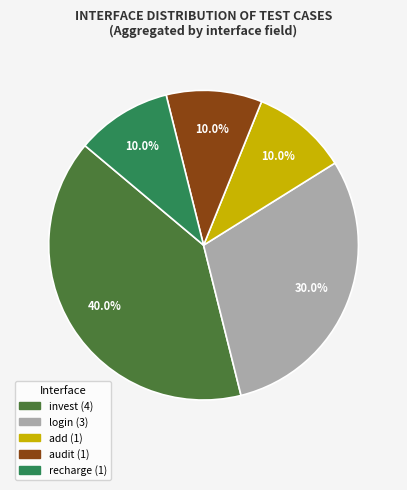

Is there any slice that represents more than half of the pie?

No